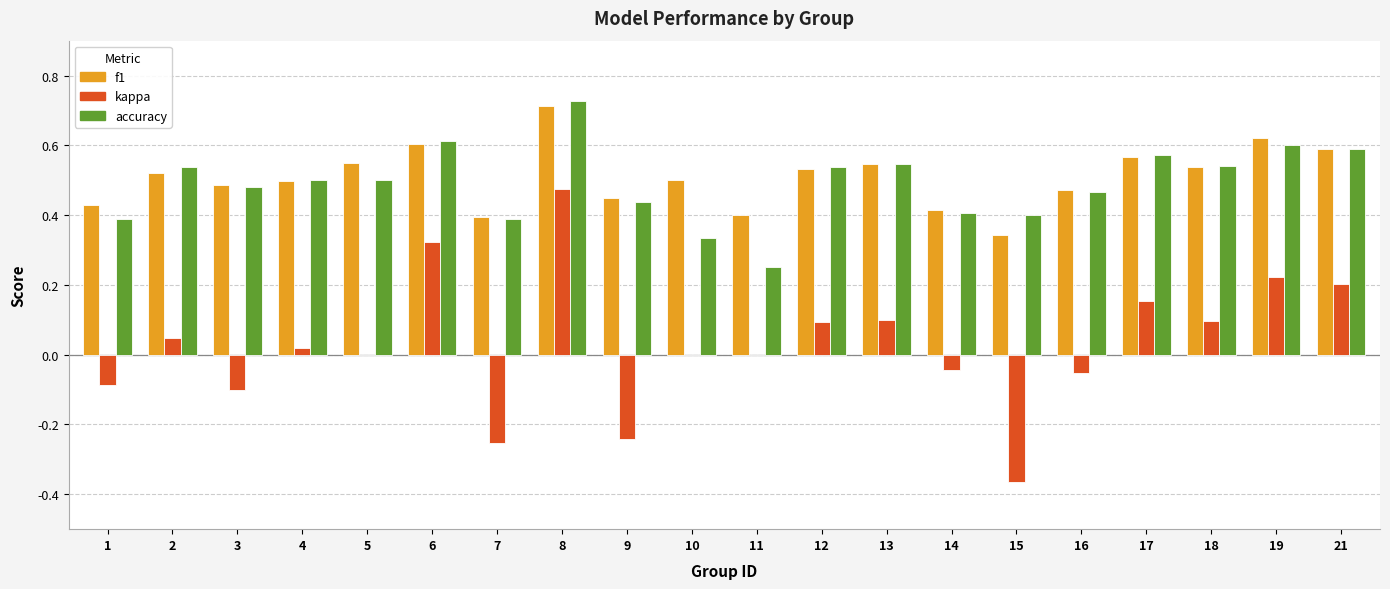

What is the sum of the accuracy values at 5 and 1?

0.9